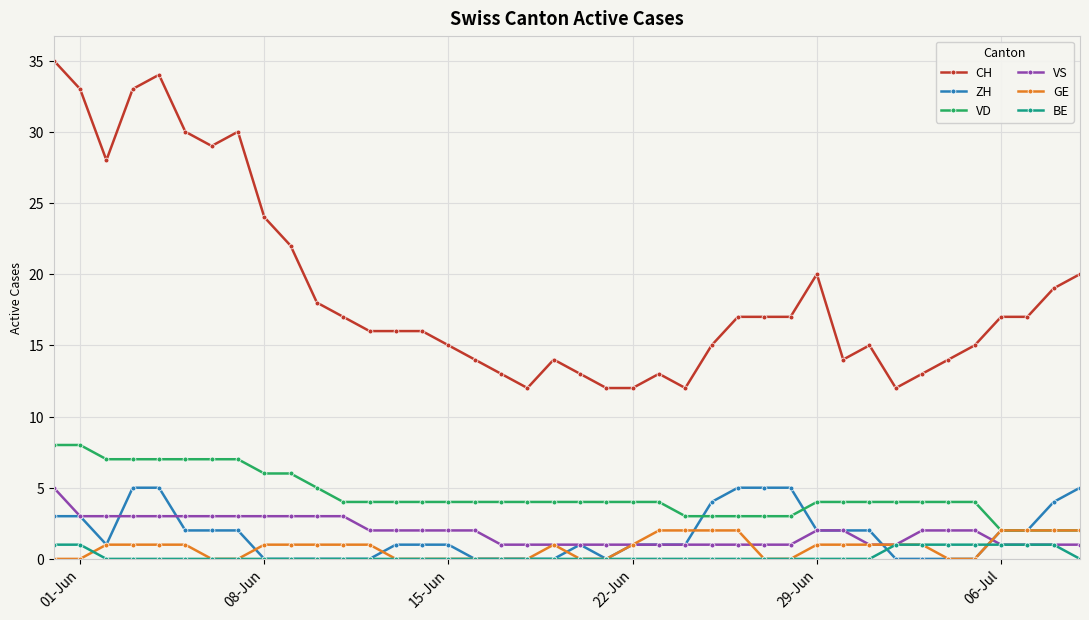

How many lines are shown in the chart?

6